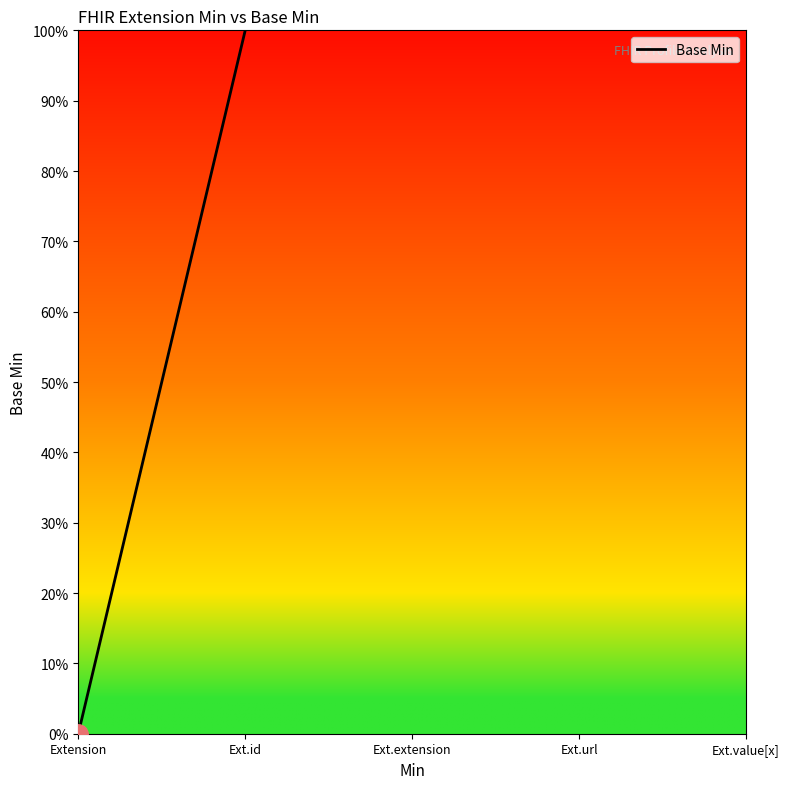

What is the sum of all values?

1